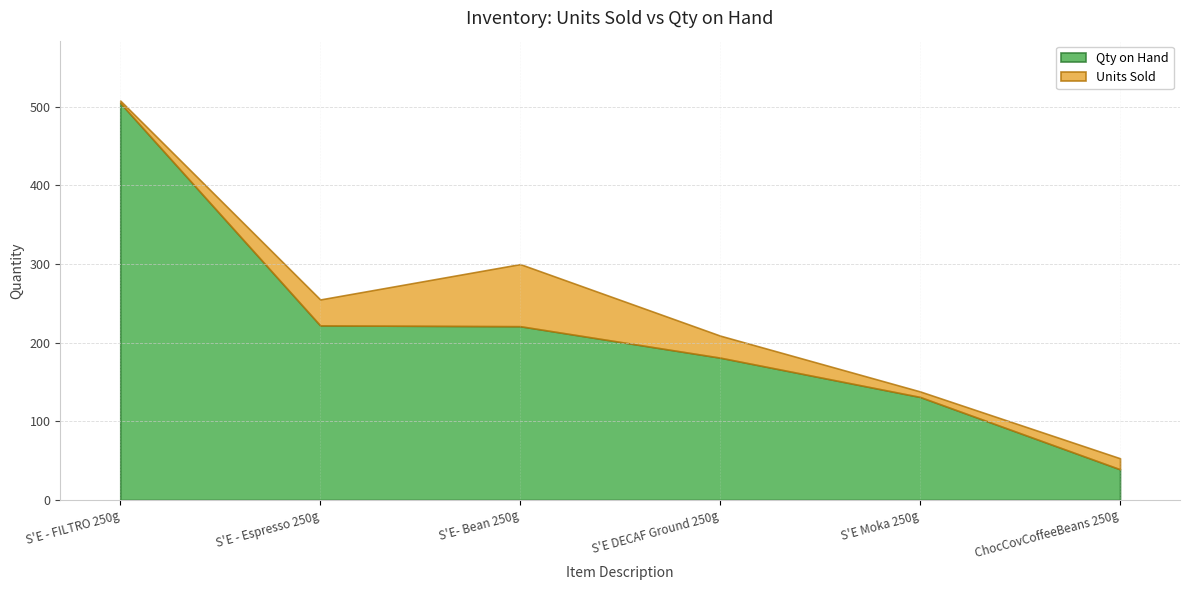

At which category is the sum across all series the highest?

S'E - FILTRO 250g